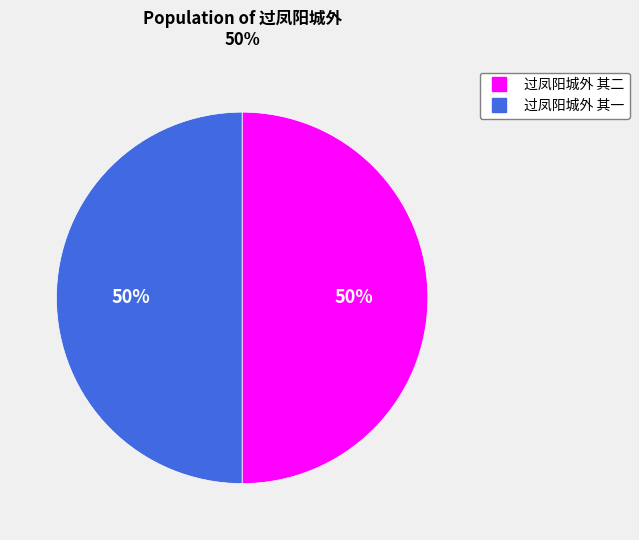

How many slices are in this pie chart?

2